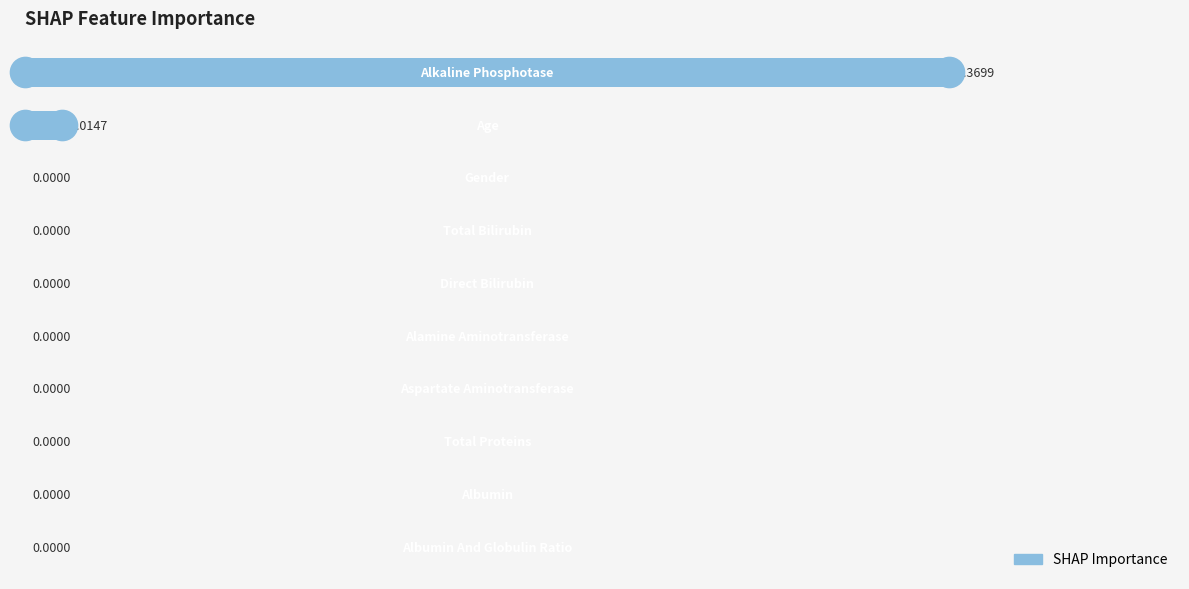

What is the difference between the maximum and second lowest values?

0.4